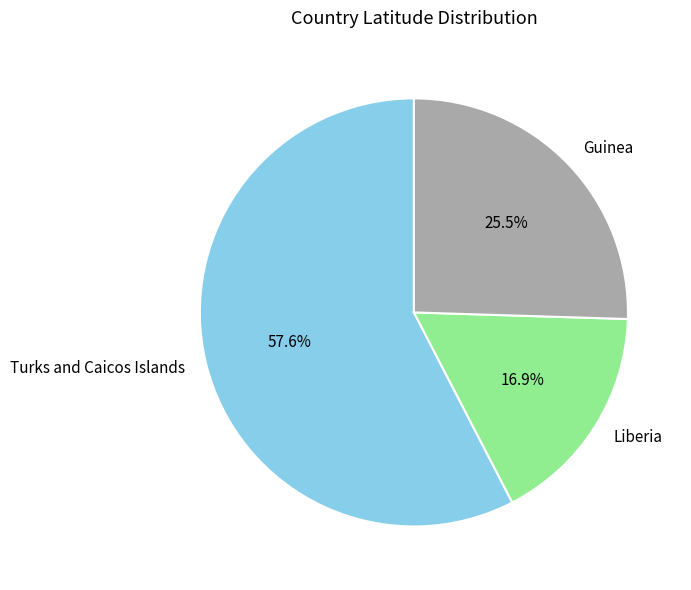

Which has a higher value, Turks and Caicos Islands or Guinea?

Turks and Caicos Islands